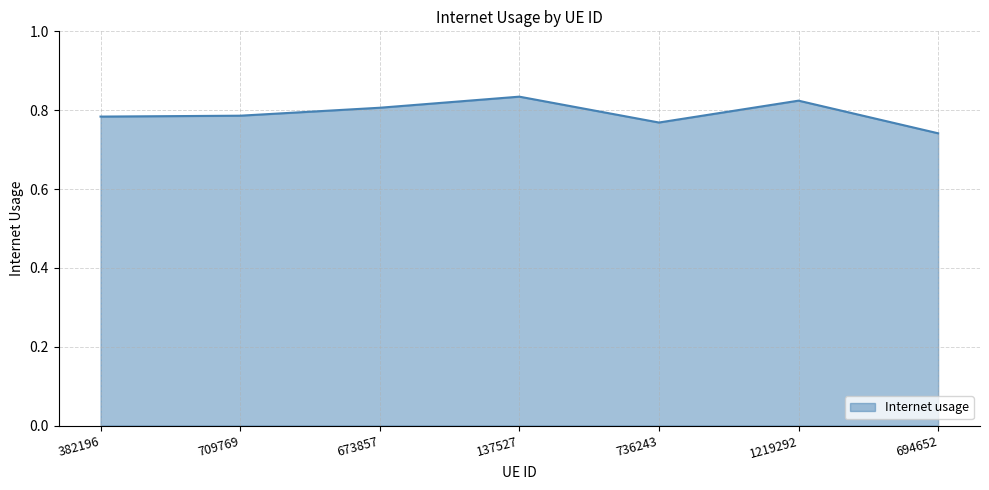

True or false: there are more than 1 points higher than both neighbors.

True